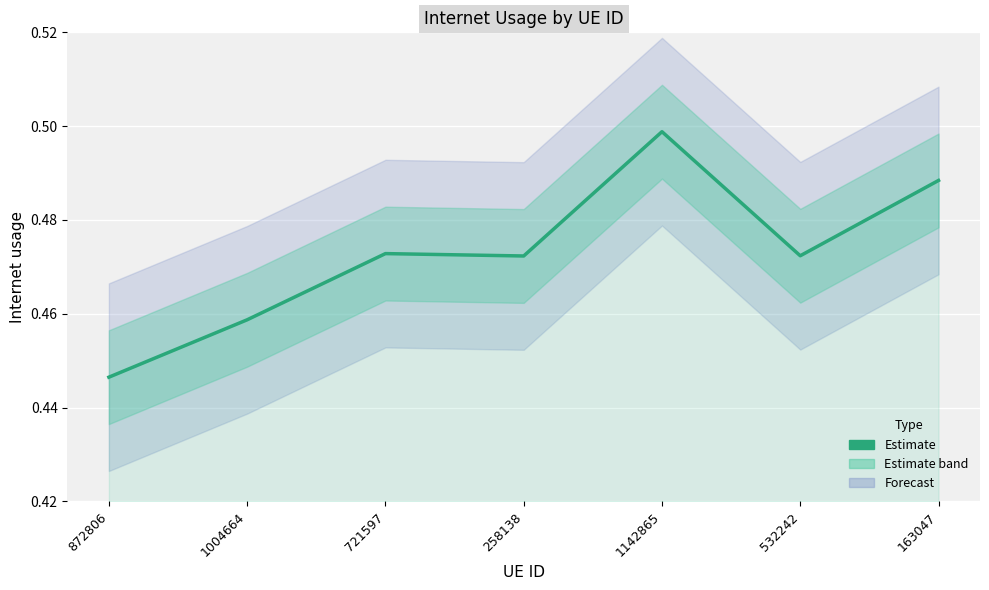

Read the value at 163047.

0.5